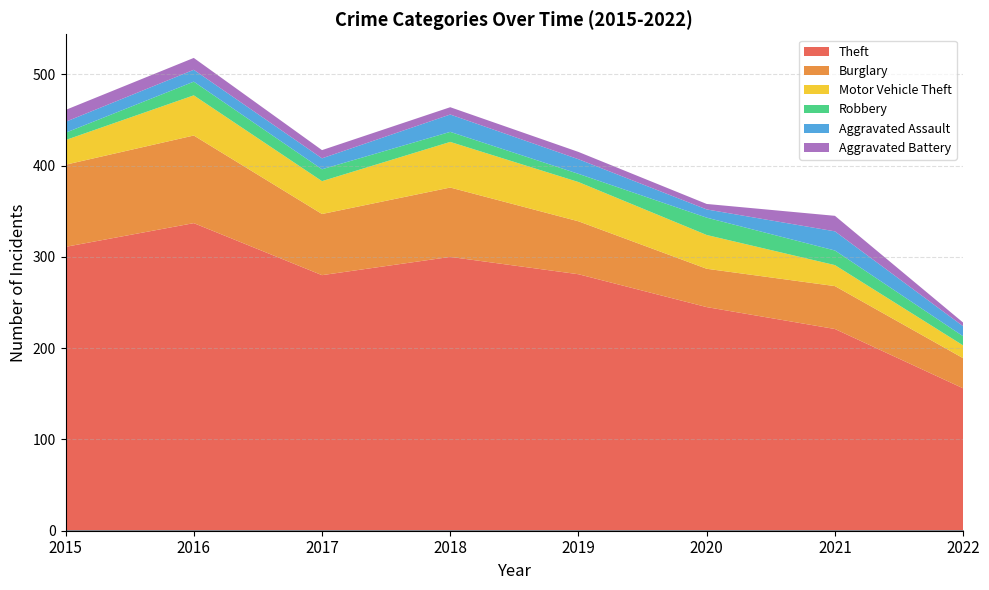

True or false: Aggravated Assault and Motor Vehicle Theft intersect in this chart.

False